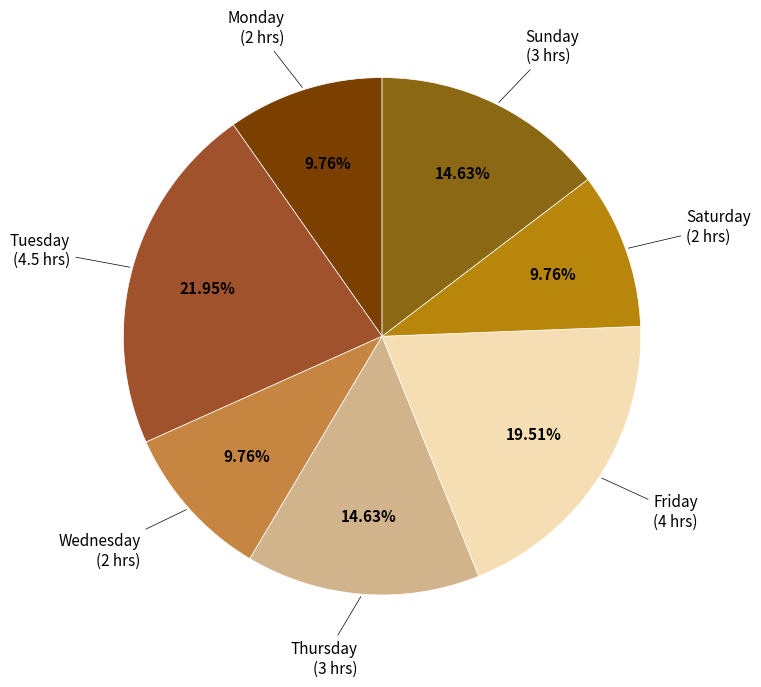

To the nearest percent, what is the difference between the largest and smallest slice percentages?

12%